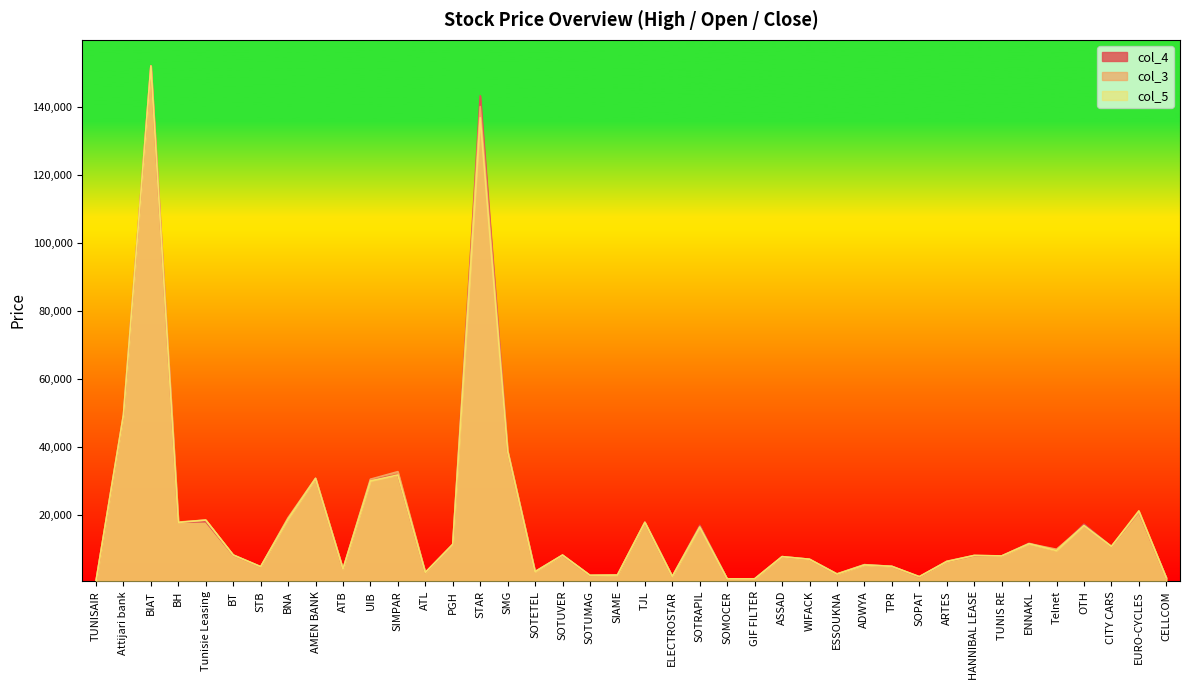

The value of col_5 at BNA is 18800. True or false?

True